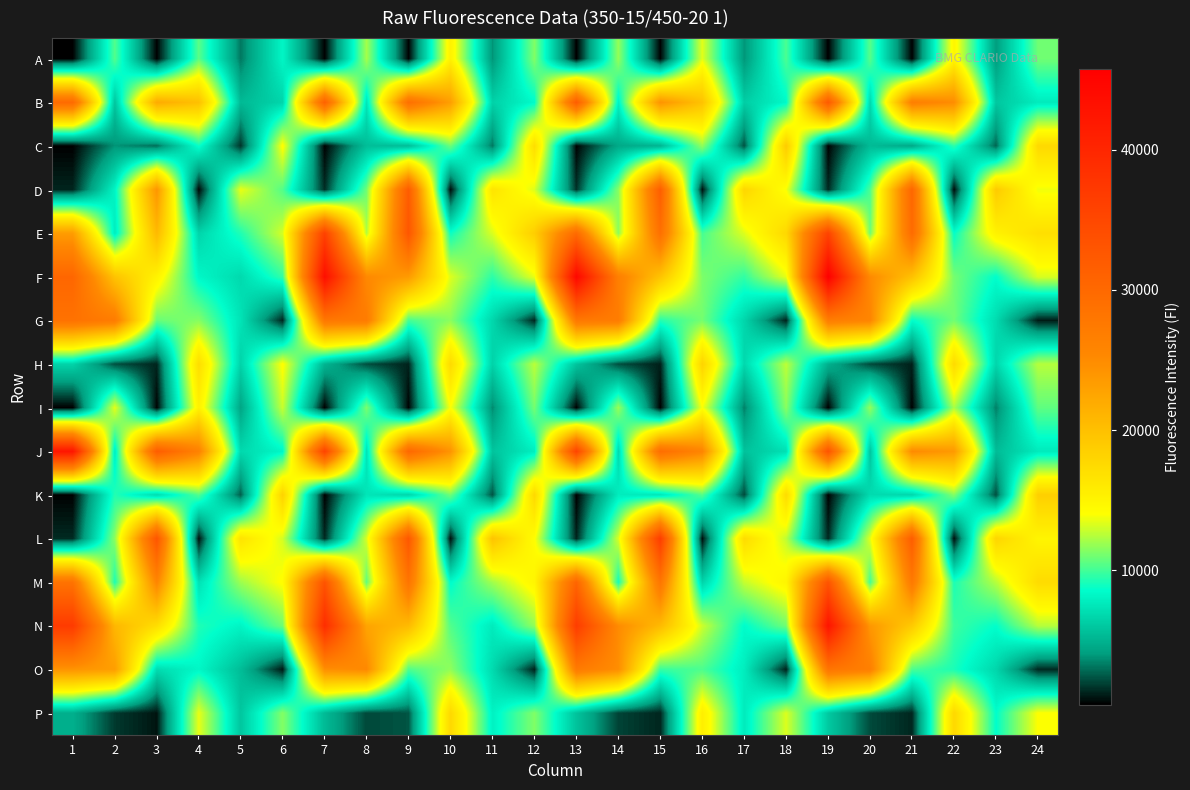

How many distinct data groups are displayed?

16